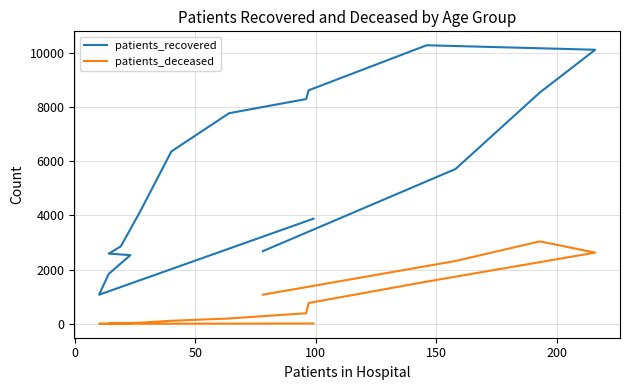

How many data points does each series have?

16